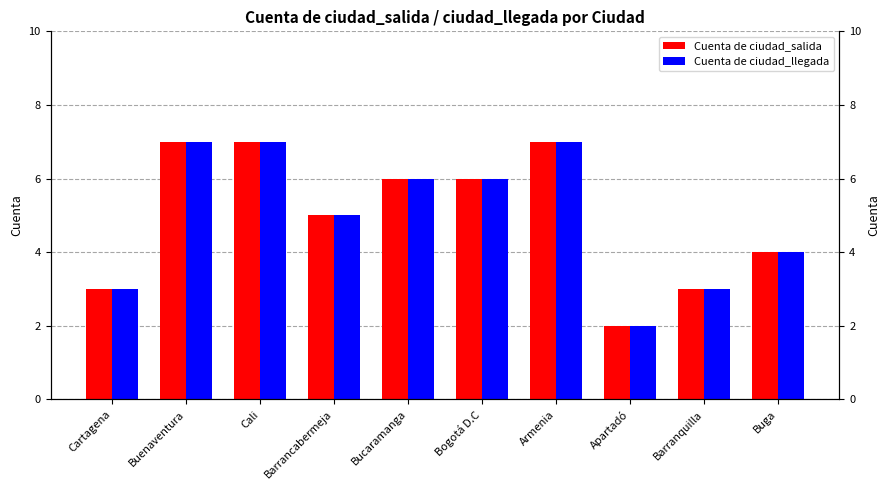

Count the Cuenta de ciudad_llegada values in the range 3 to 7.

9